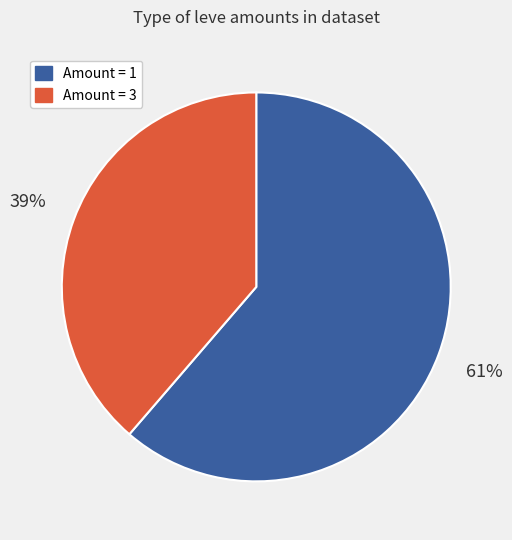

Is there a majority slice in this chart?

Yes